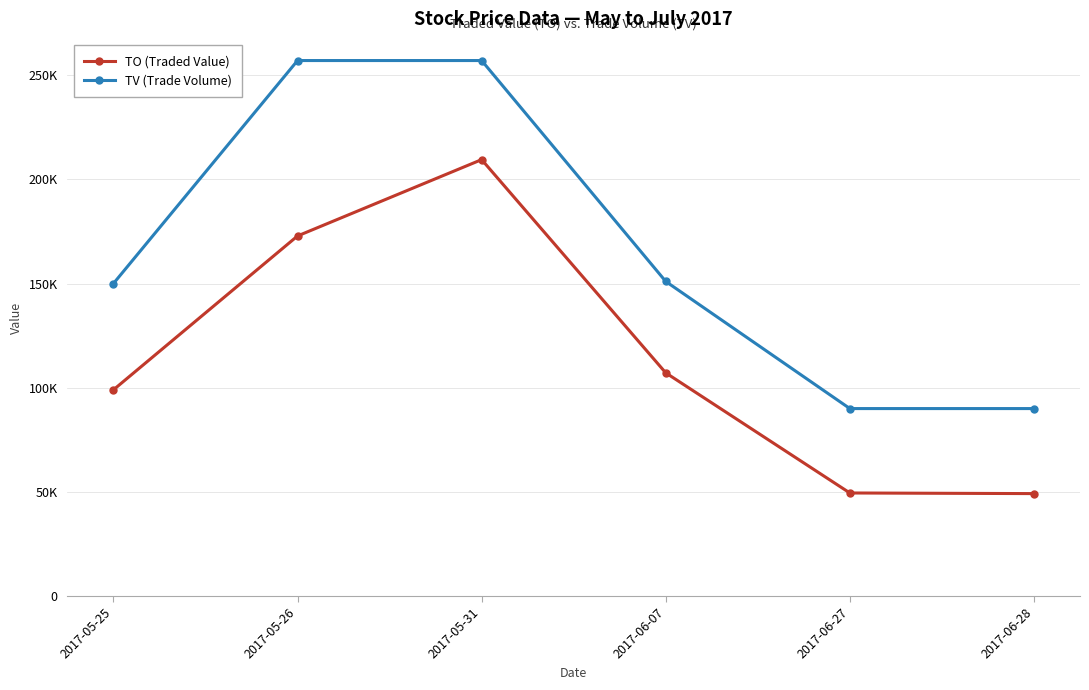

Does the chart have visible grid lines?

Yes